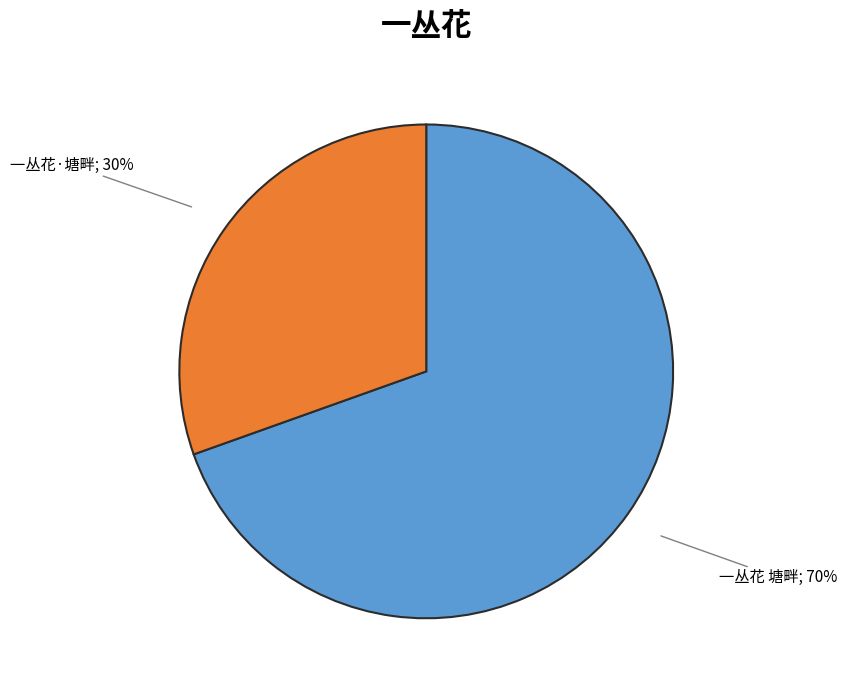

Is there any slice that represents more than half of the pie?

Yes